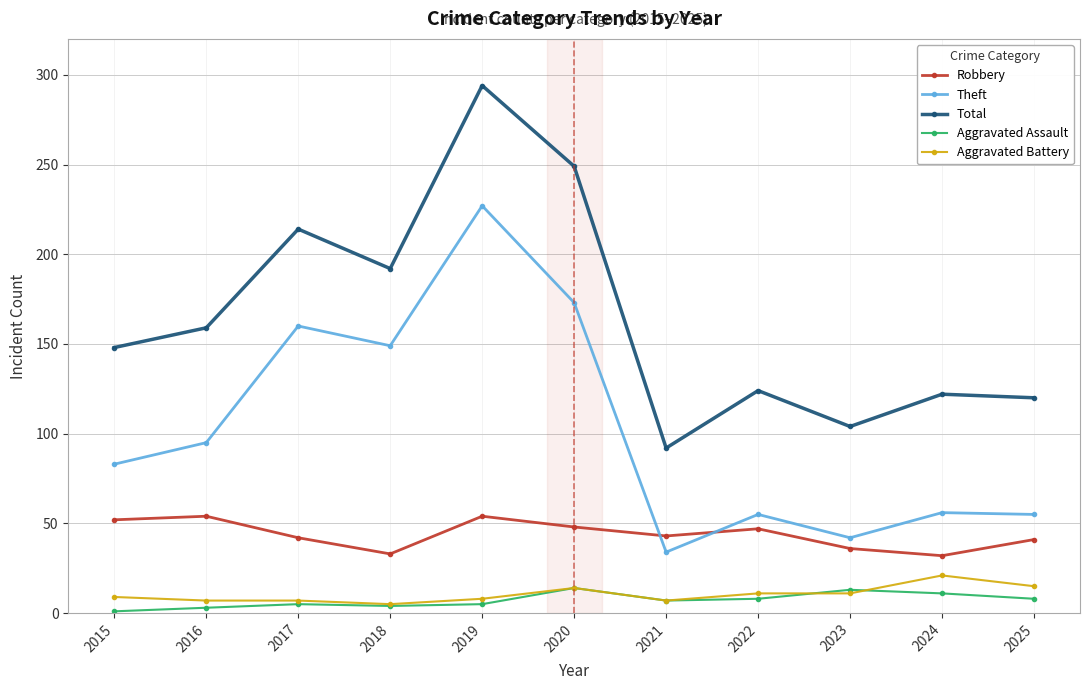

Which series has the largest total across all categories?

Total